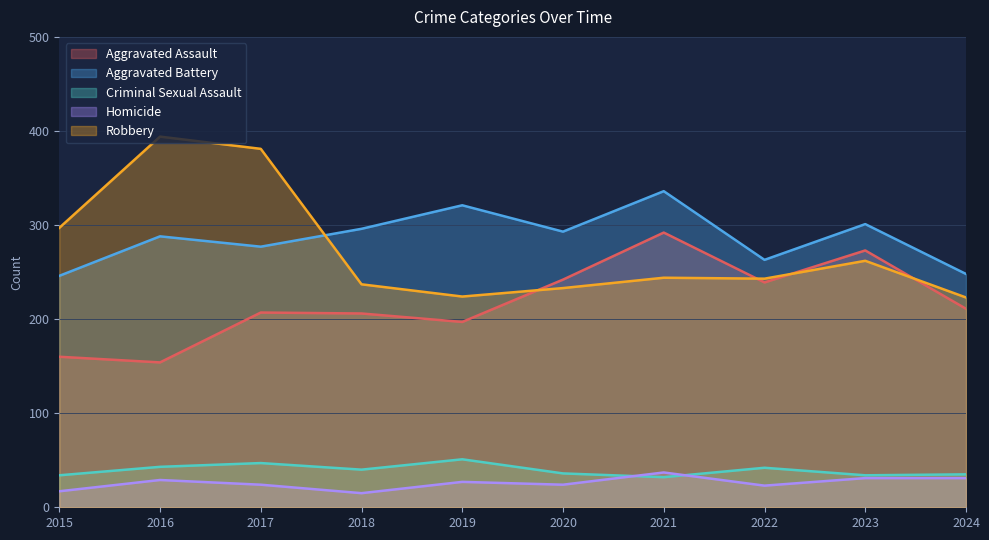

Which category has the lowest value across all series?

2018